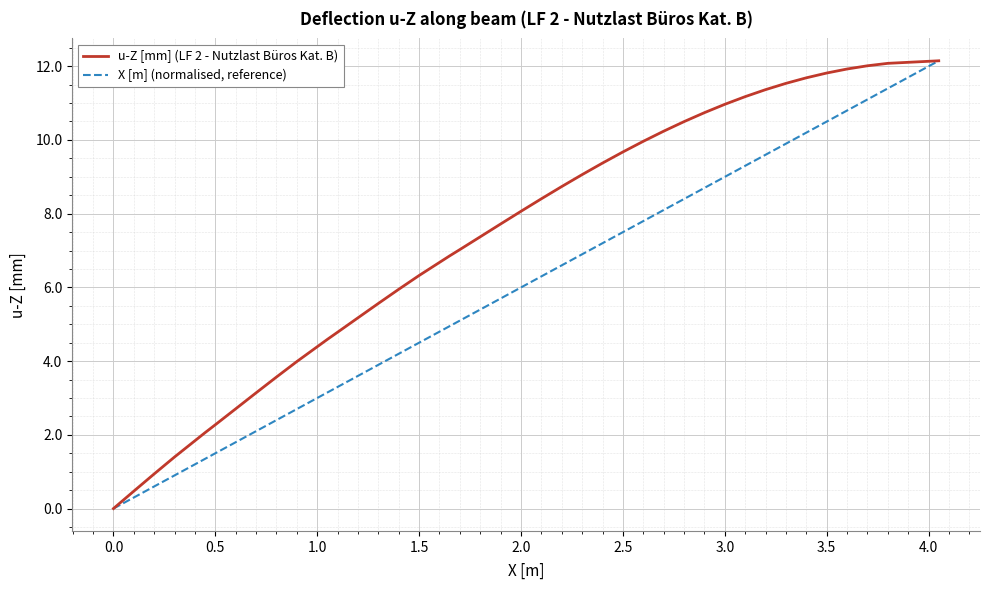

List the series in order of their overall mean, lowest first.

X [m] (normalised, reference), u-Z [mm] (LF 2 - Nutzlast Büros Kat. B)